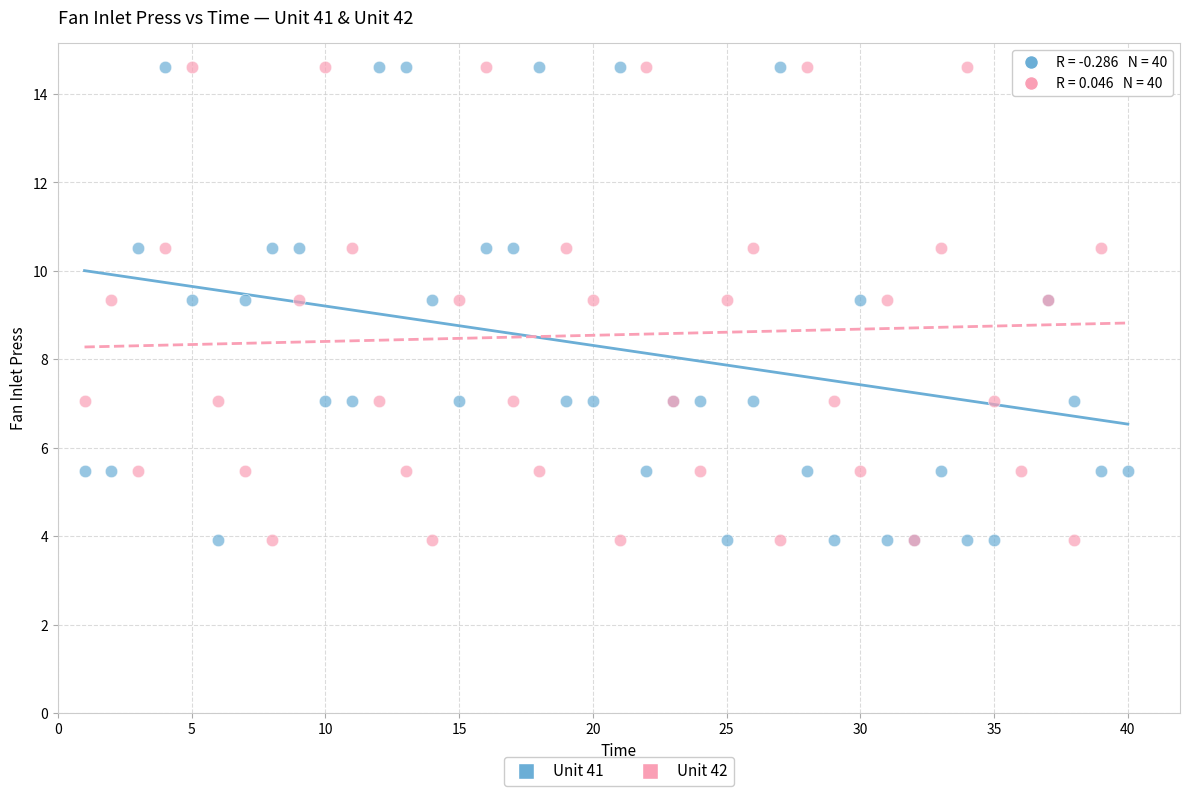

What is the X range (max minus min) for the scatter plot?

39.0